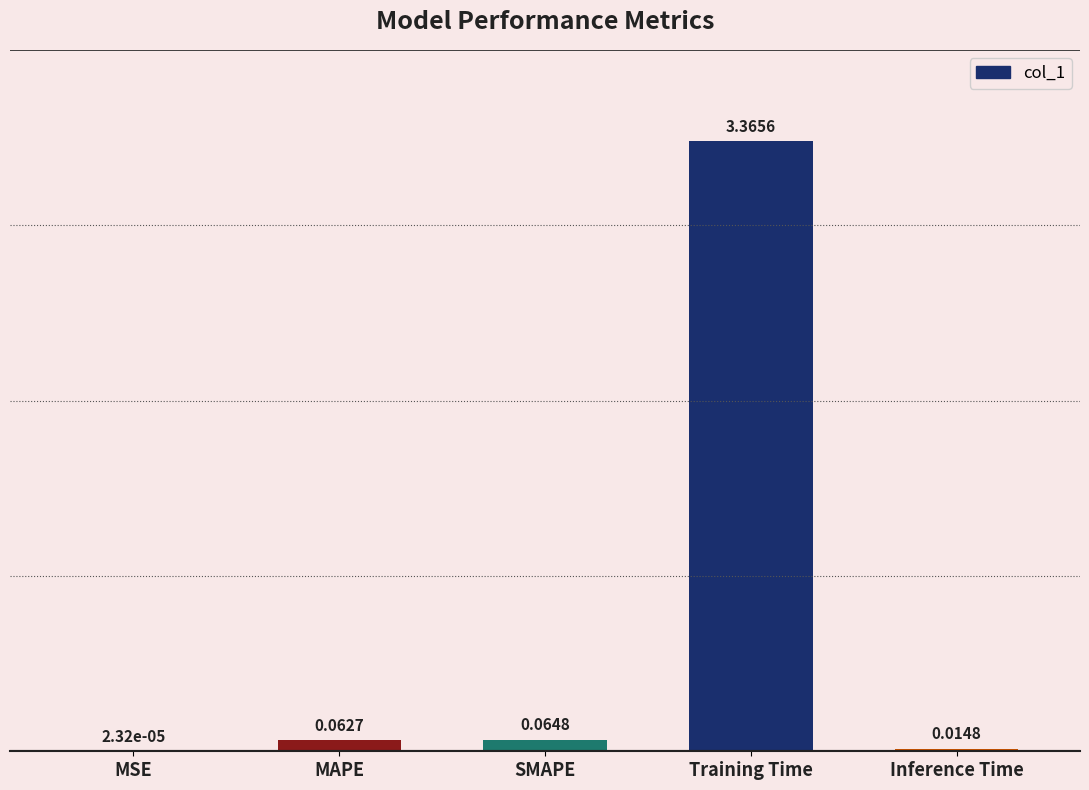

What is the change in value from MSE to Training Time?

+3.4